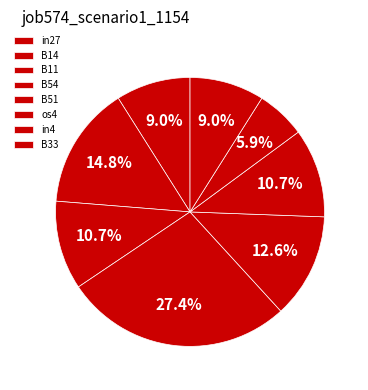

What percentage is NOT represented by B33?

91.0%